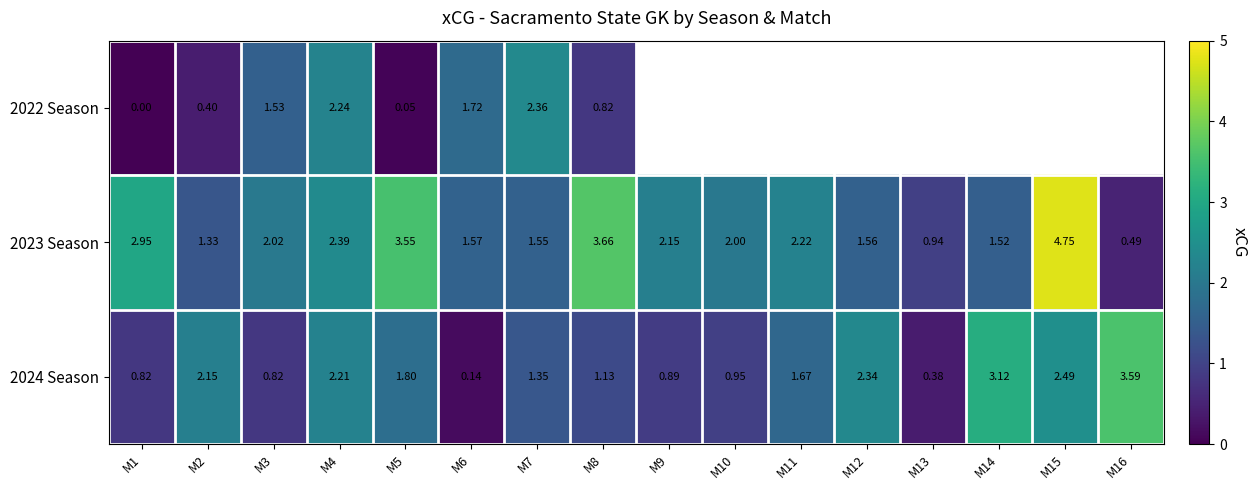

Which category has the lowest value in the 2024 Season series?

M6